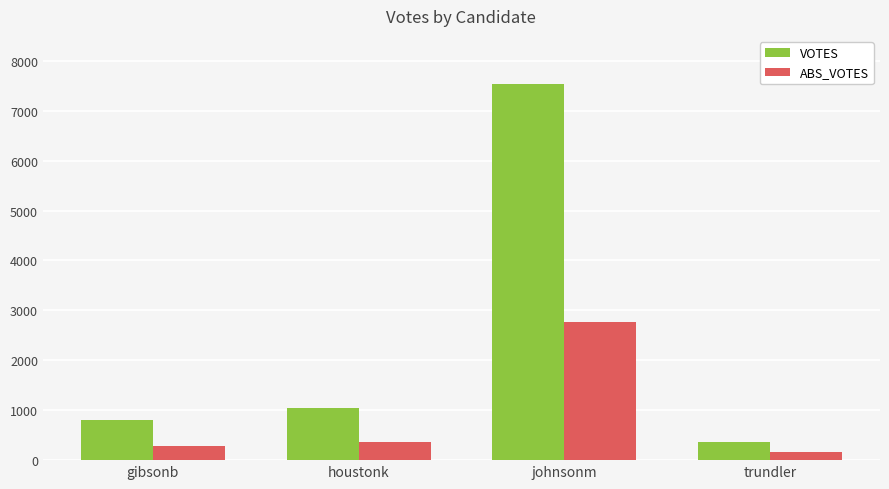

The ABS_VOTES series shows 354 at houstonk. True or false?

True